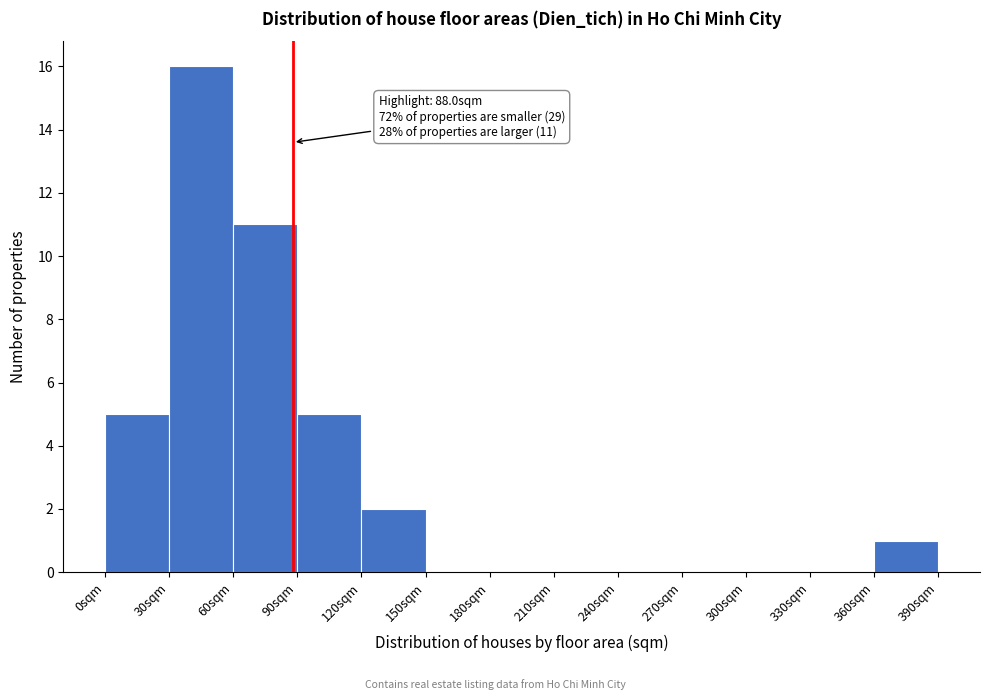

Over which range of the x-axis is the bar tallest?

30 to 60